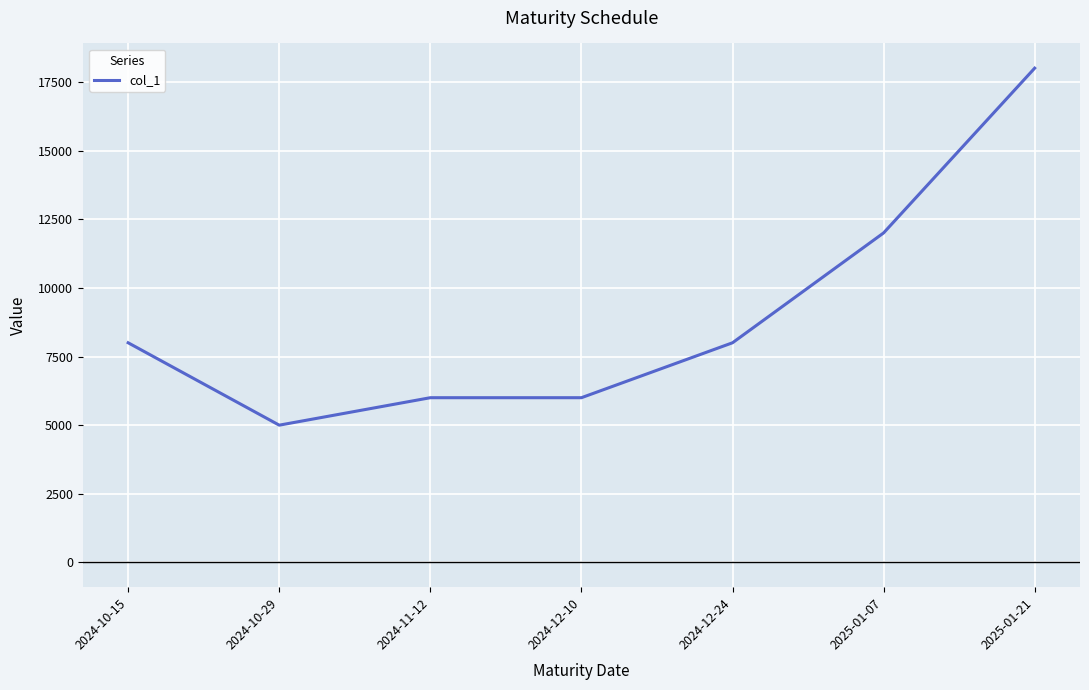

Which label corresponds to the smallest value in the chart?

2024-10-29